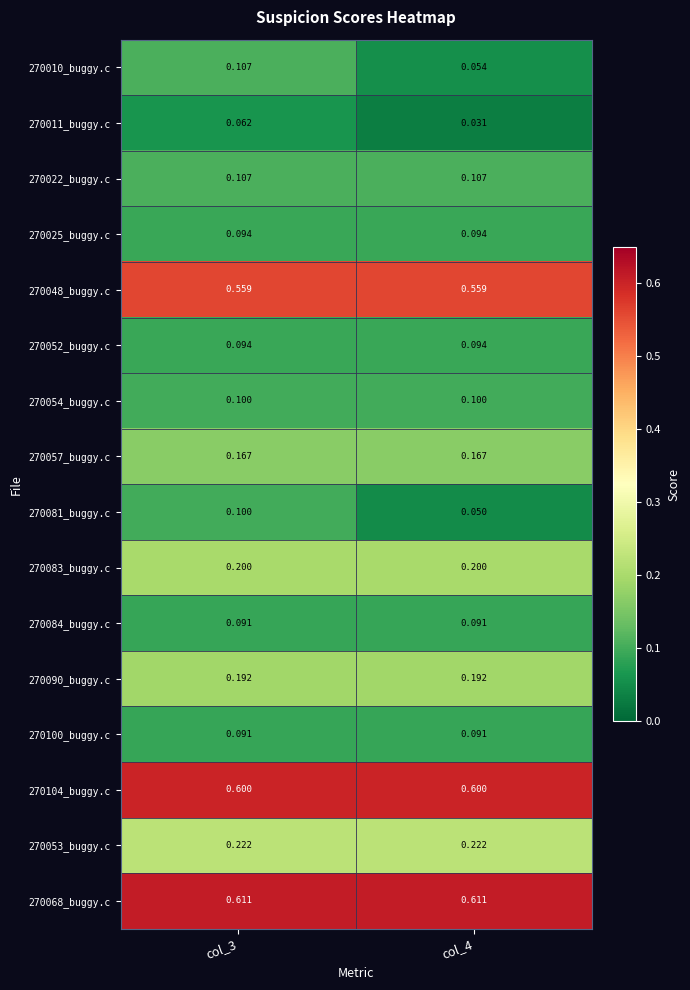

How many data points does each series have?

2